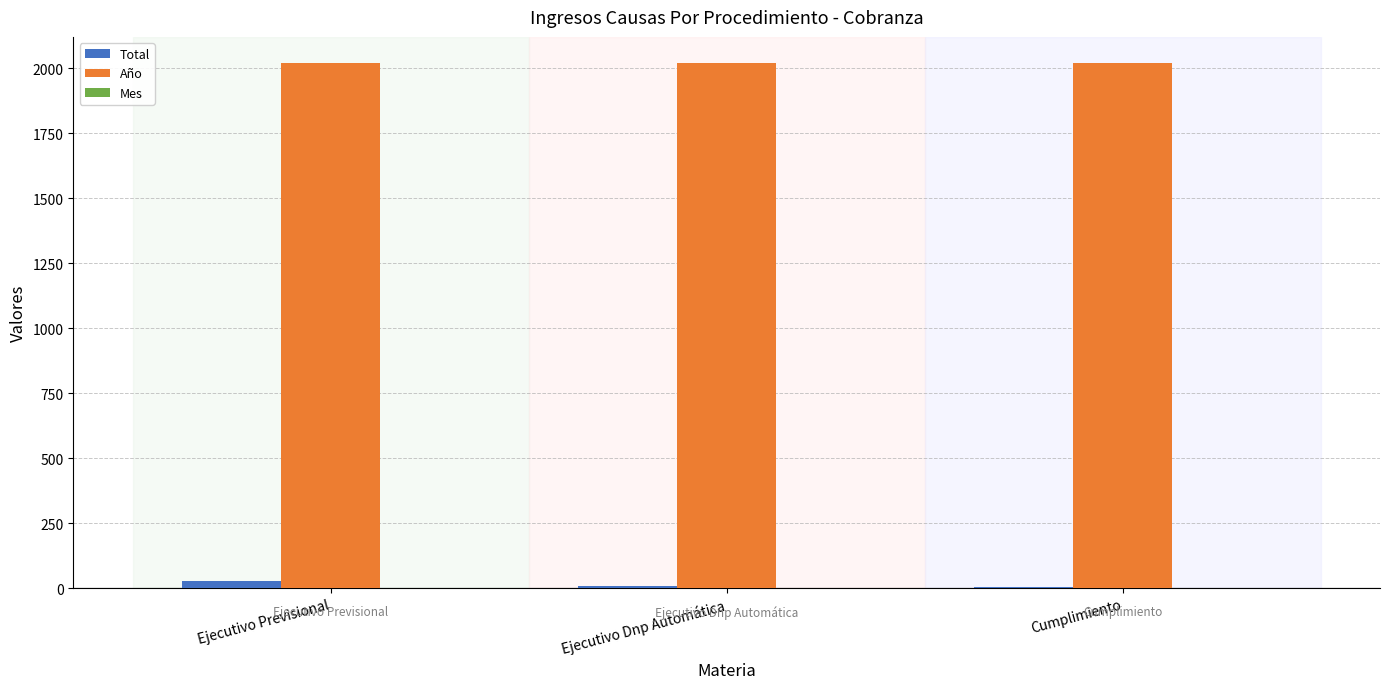

What is the highest value of the Año series?

2020